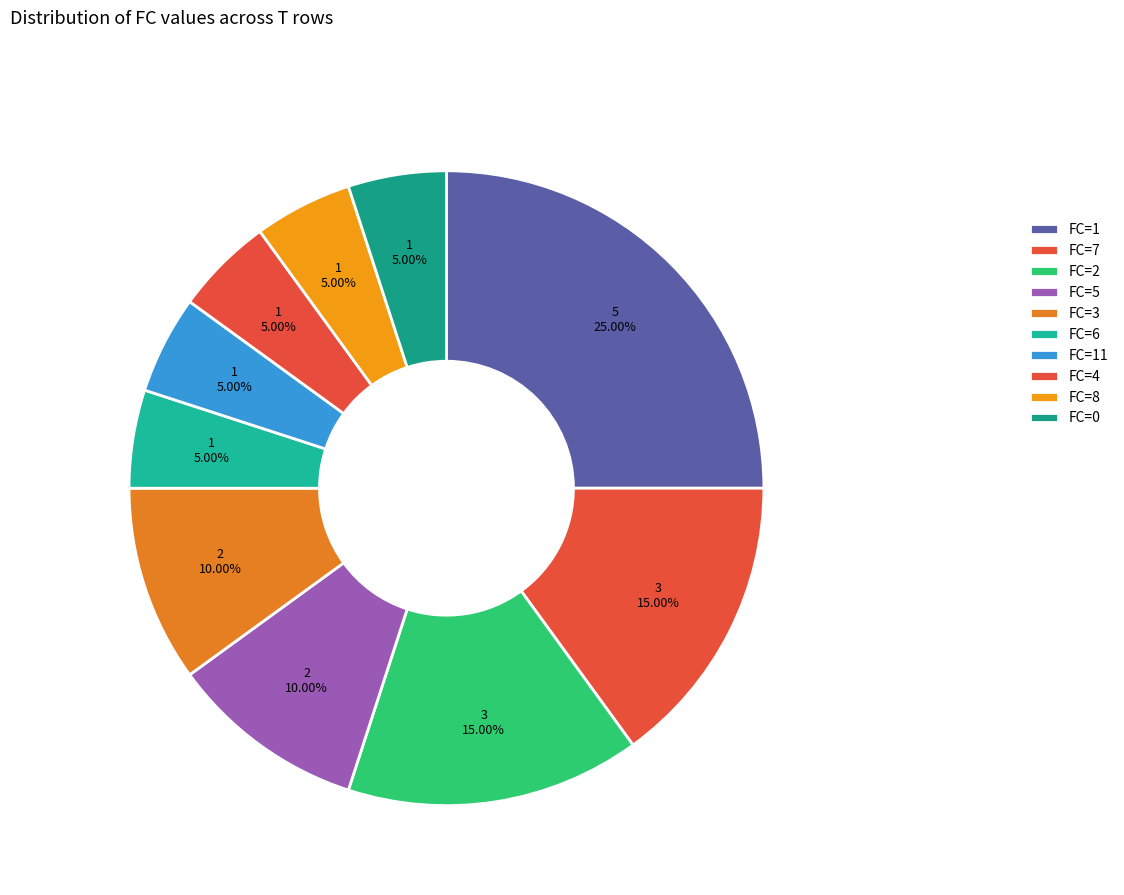

How many segments does this pie chart have?

10